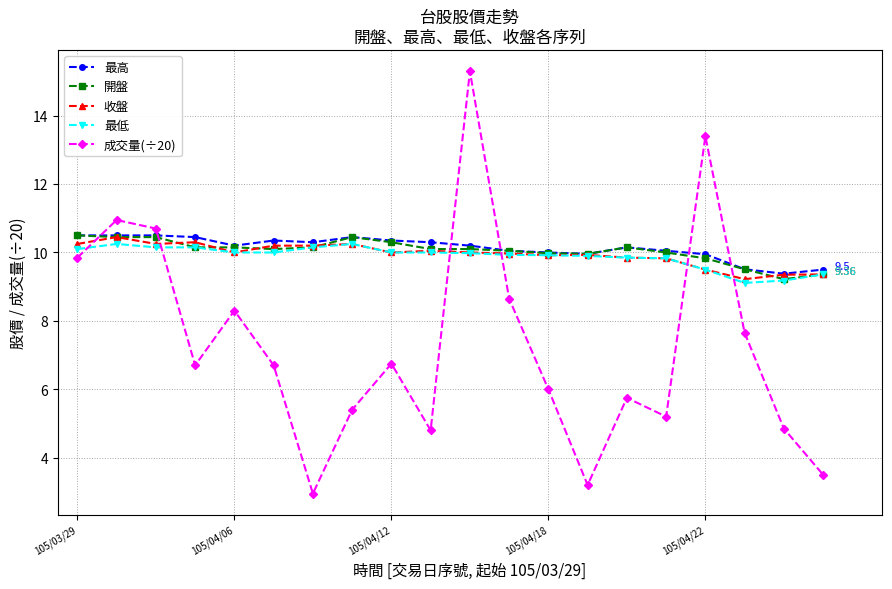

Which series has the widest spread of values?

成交量(÷20)